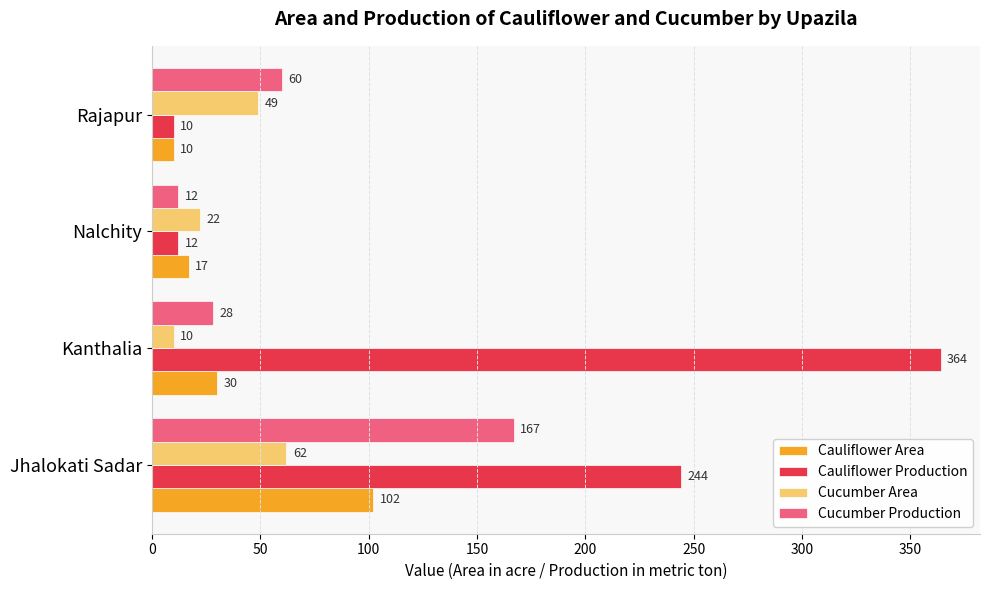

Which series has the largest range (max minus min)?

Cauliflower Production